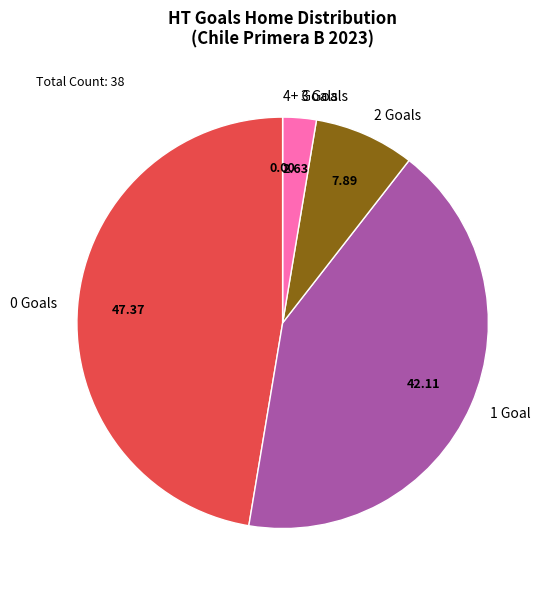

Do 1 Goal and 3 Goals together represent more than half of the pie?

No